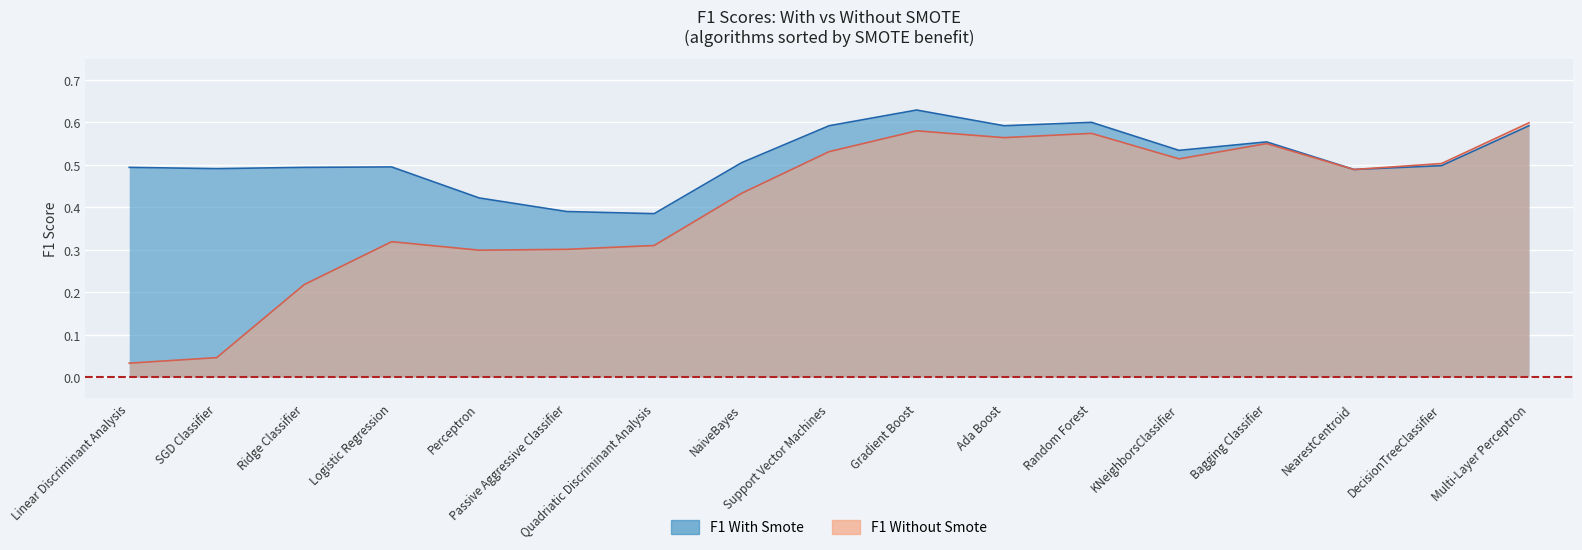

Count the number of categories in the chart.

17